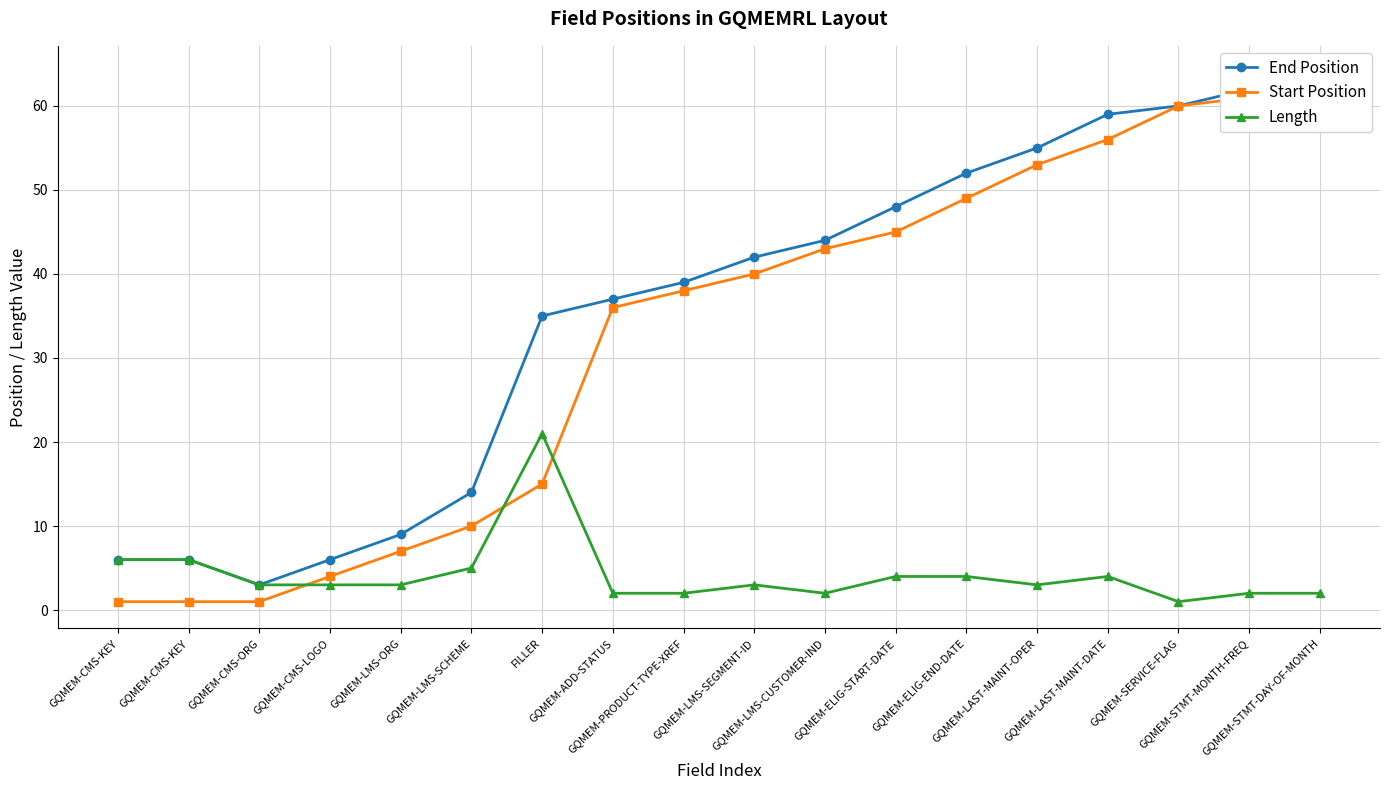

True or false: Length and End Position intersect in this chart.

False